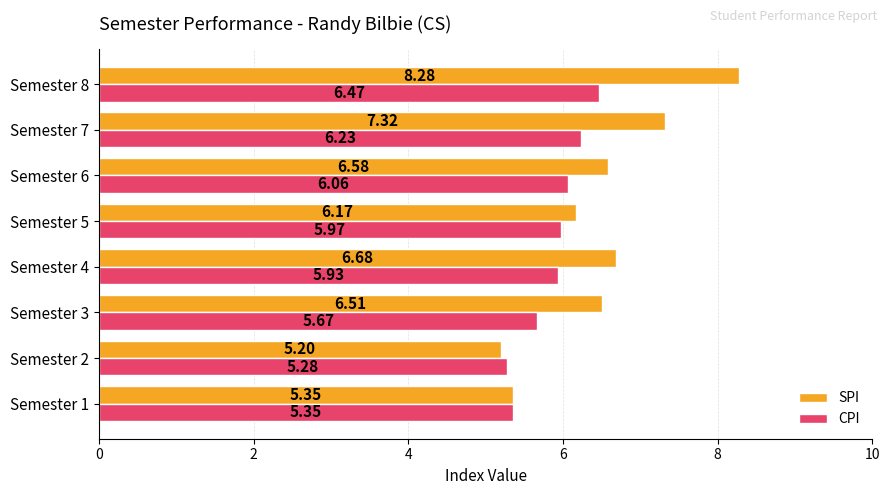

At which category is the sum across all series the highest?

Semester 8